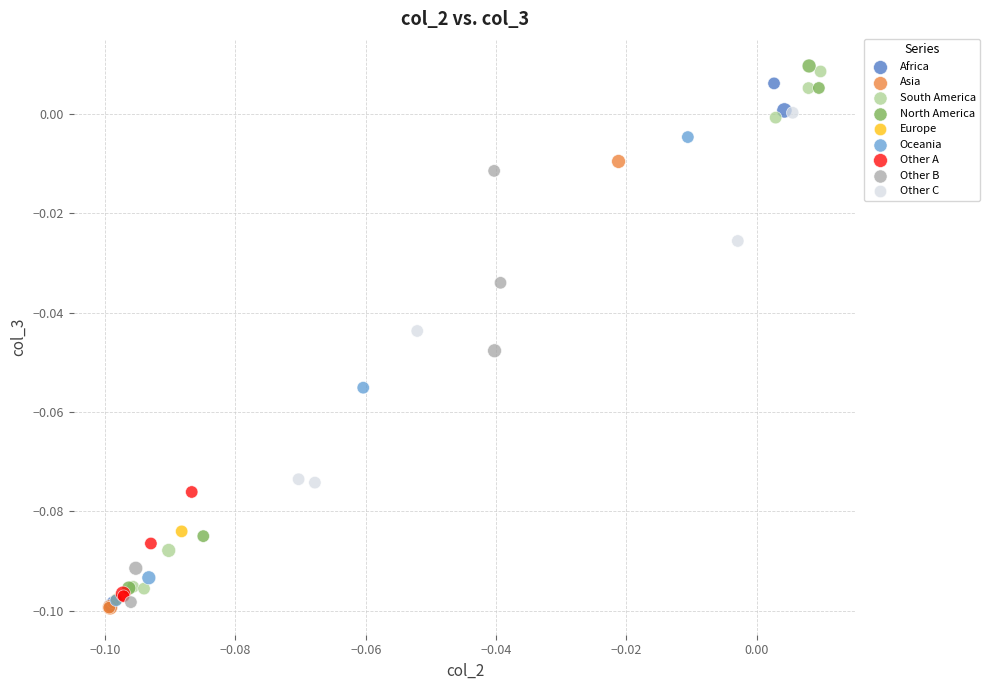

Which series contains the highest Y value?

North America